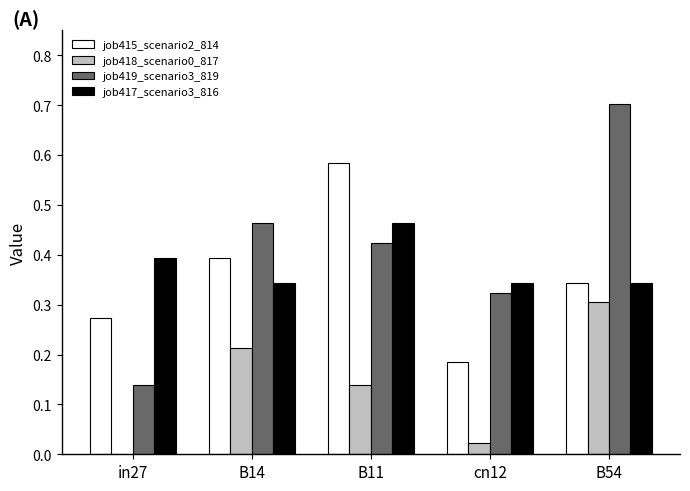

What is the maximum value shown in the chart?

0.7